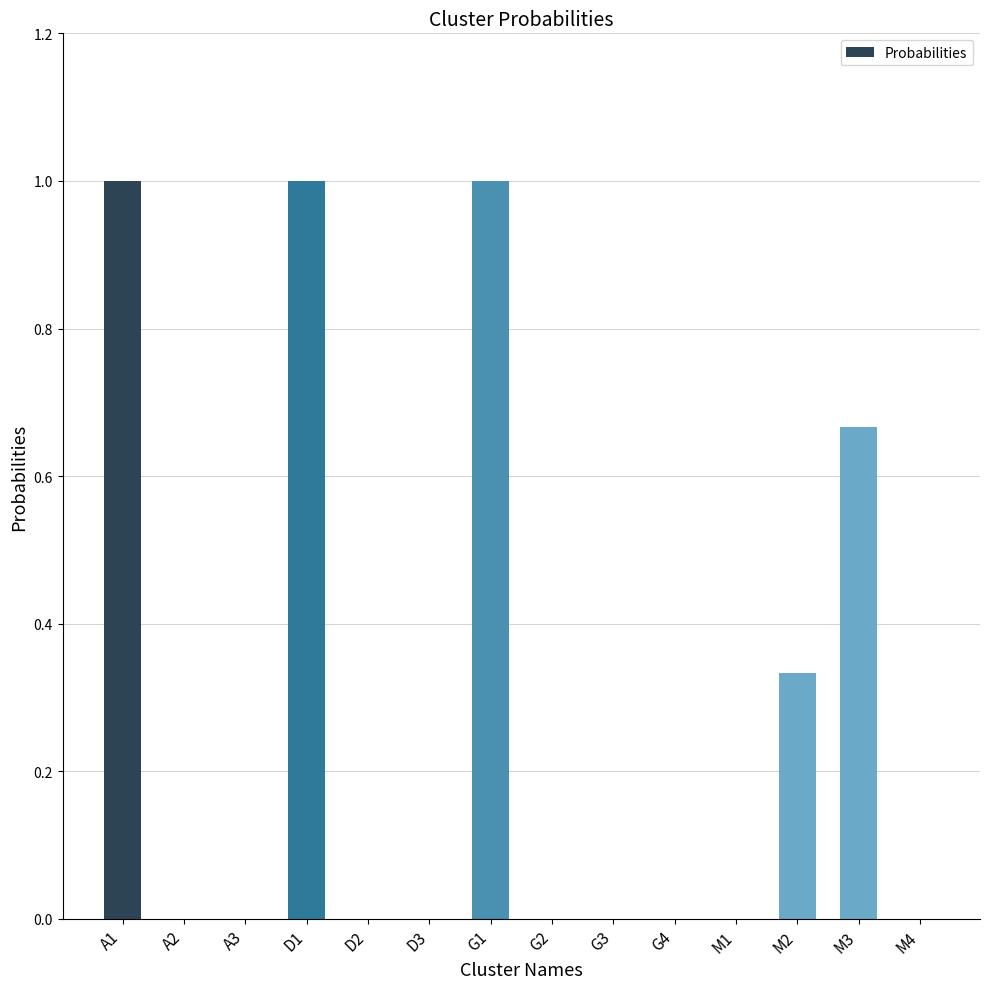

What is the change in value from G1 to G3?

-1.0